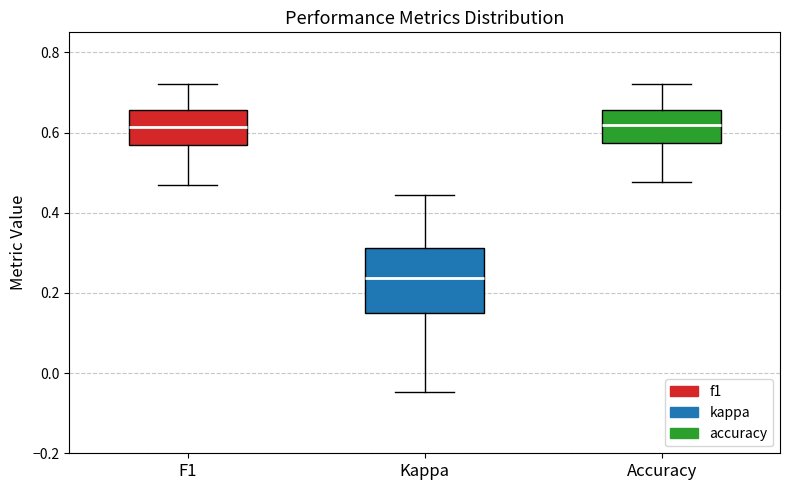

Which box is the tallest, from its lower edge to its upper edge?

Kappa